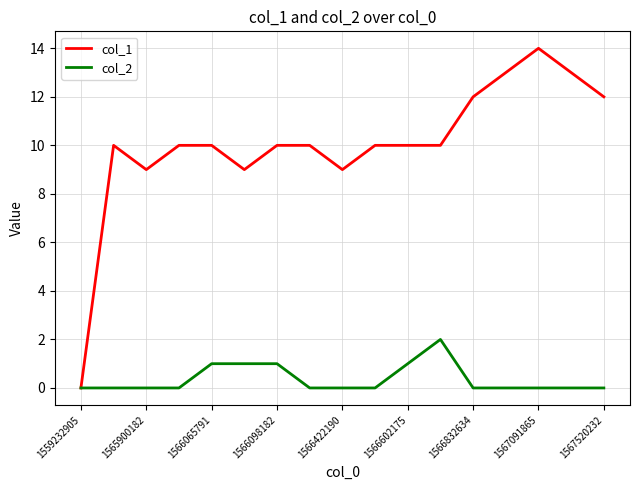

What is the maximum value shown in the chart?

14